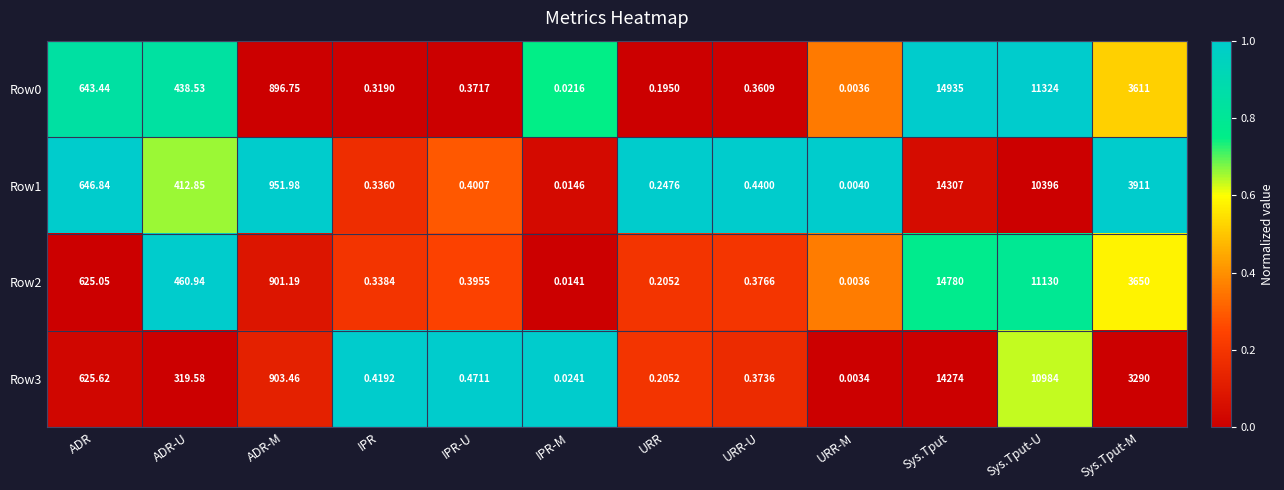

How many categories are shown in the chart?

12